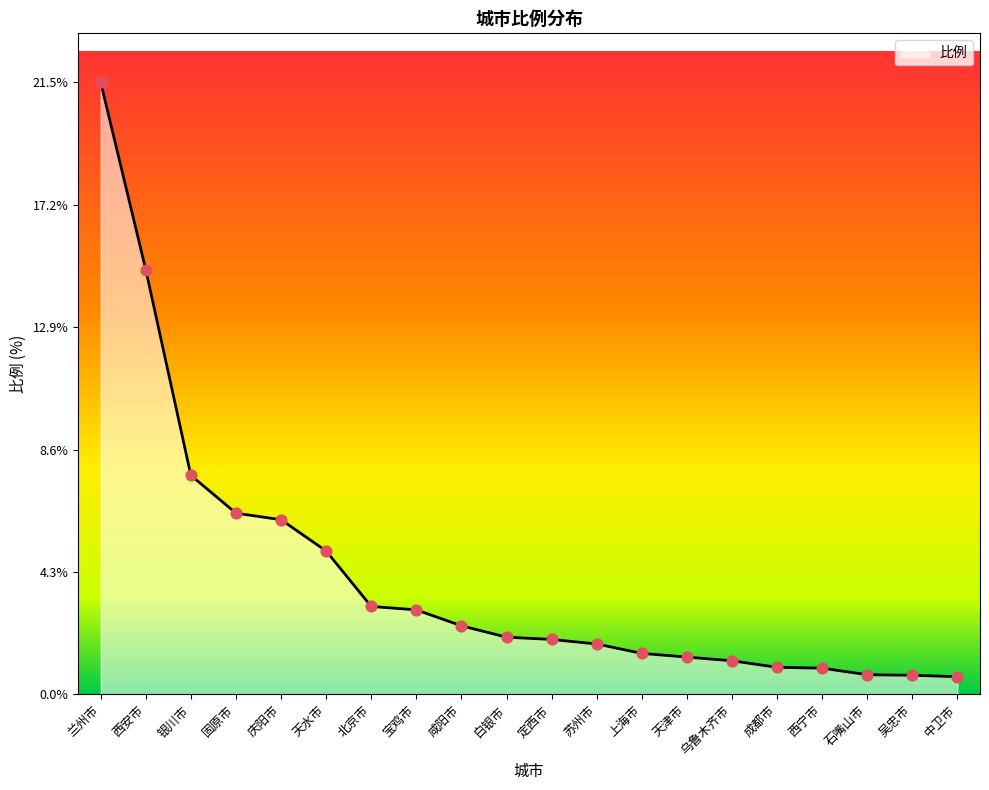

What is the ratio of the value at 上海市 to the value at 庆阳市?

0.2